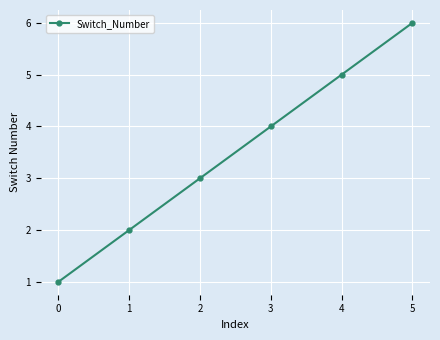

Is it true that the value at 3 is 1?

False